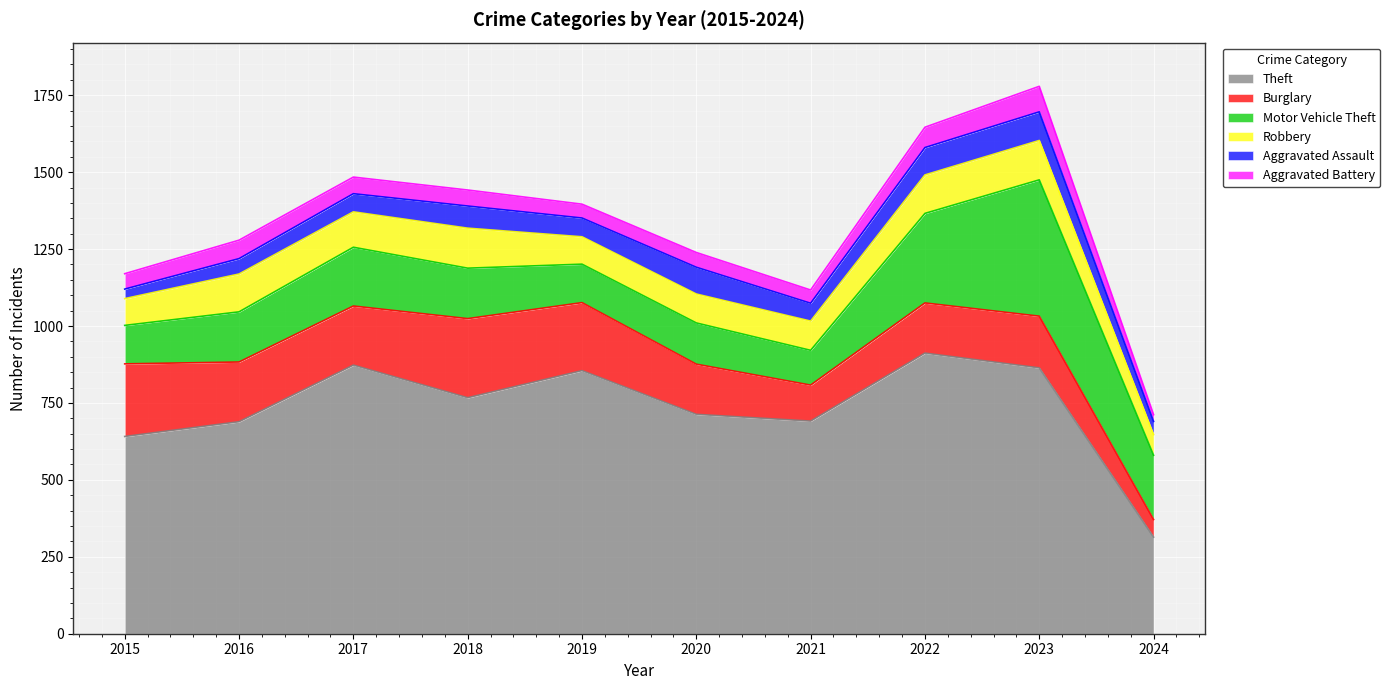

True or false: Aggravated Assault and Motor Vehicle Theft intersect in this chart.

False